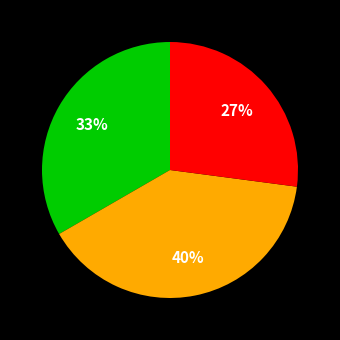

Does any single category account for the majority?

No